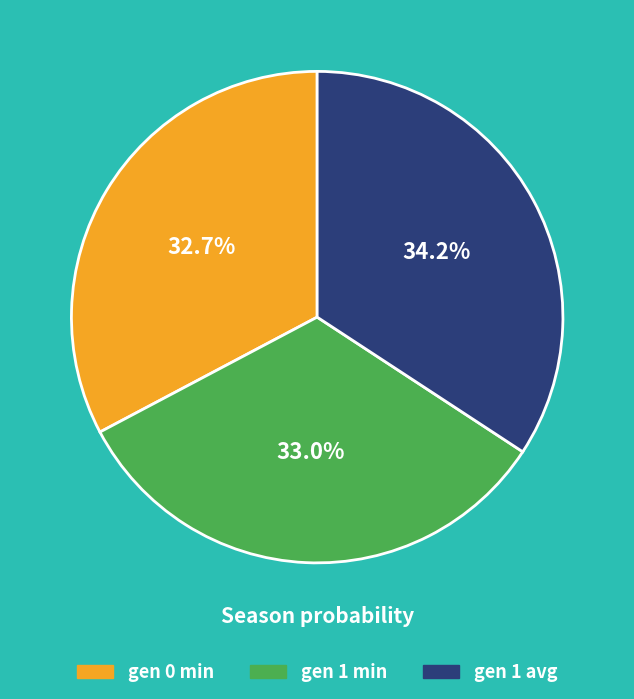

Between gen 0 min and gen 1 avg, which is larger?

gen 1 avg